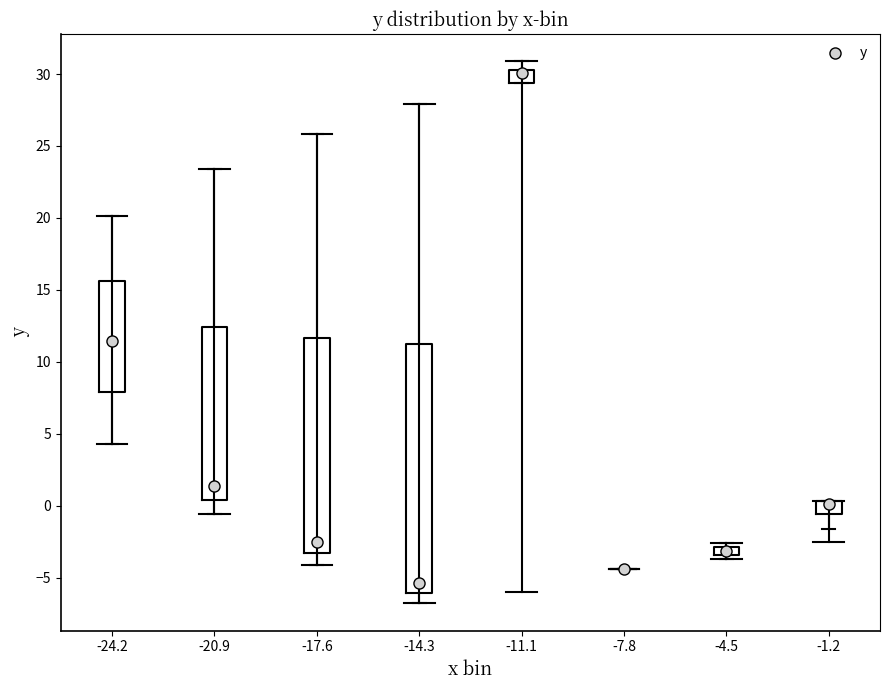

Where does the median line of the box at x = -17.6 sit on the y-axis? The values are not printed on the chart, so give them approximately, as read against the axis.

-2.5